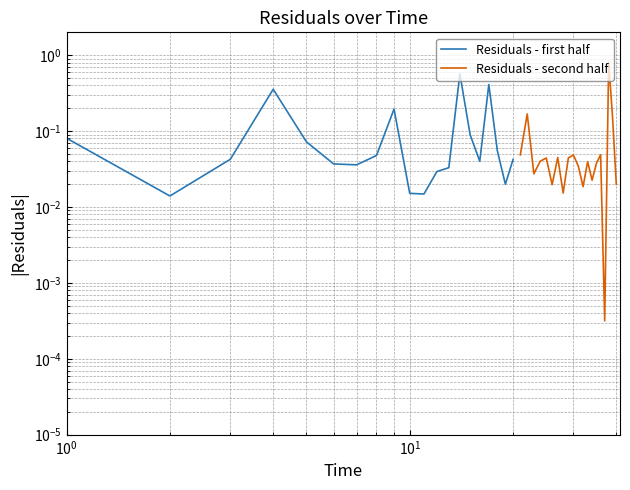

What is the difference between the maximum and second lowest values in the Residuals - second half series?

0.8